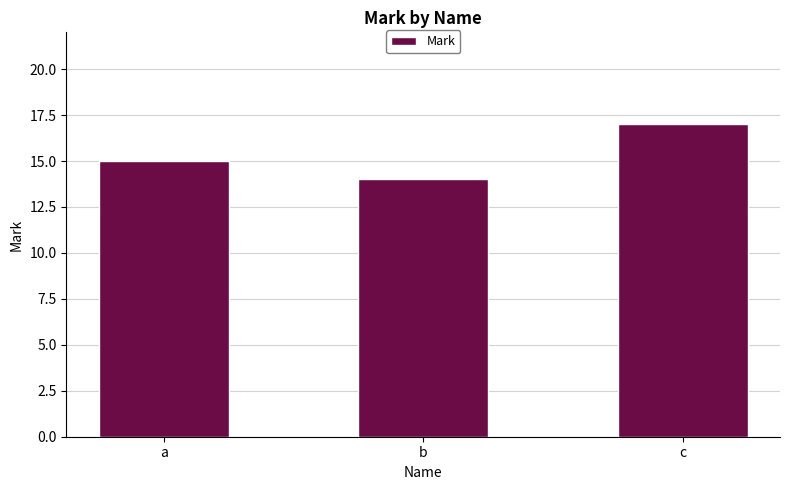

Which has a higher value, b or a?

a